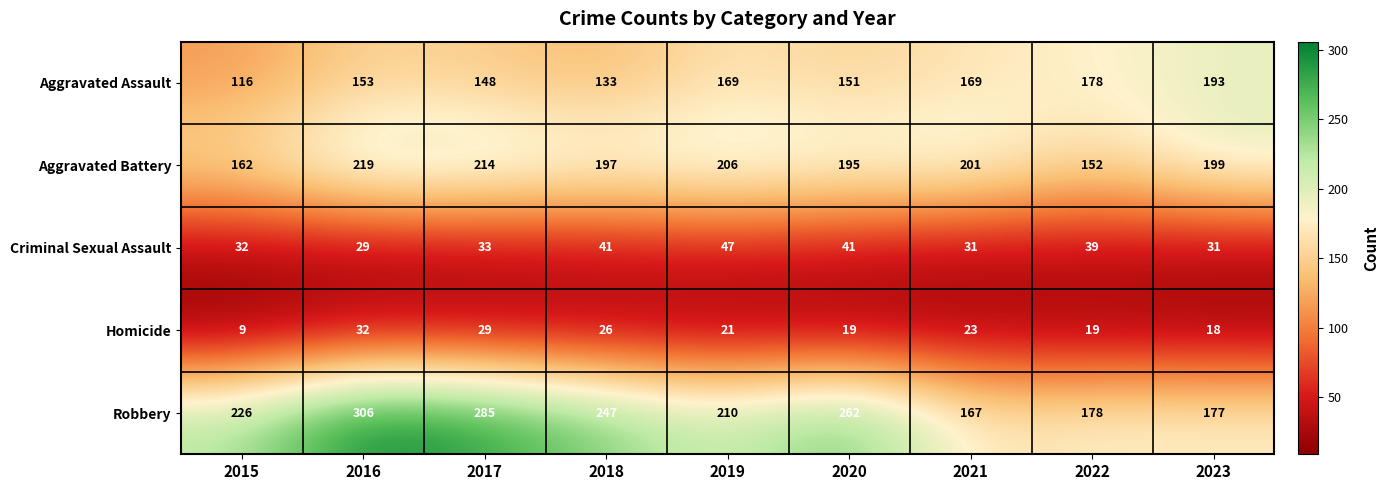

At which label is Aggravated Assault closest to 154?

2016